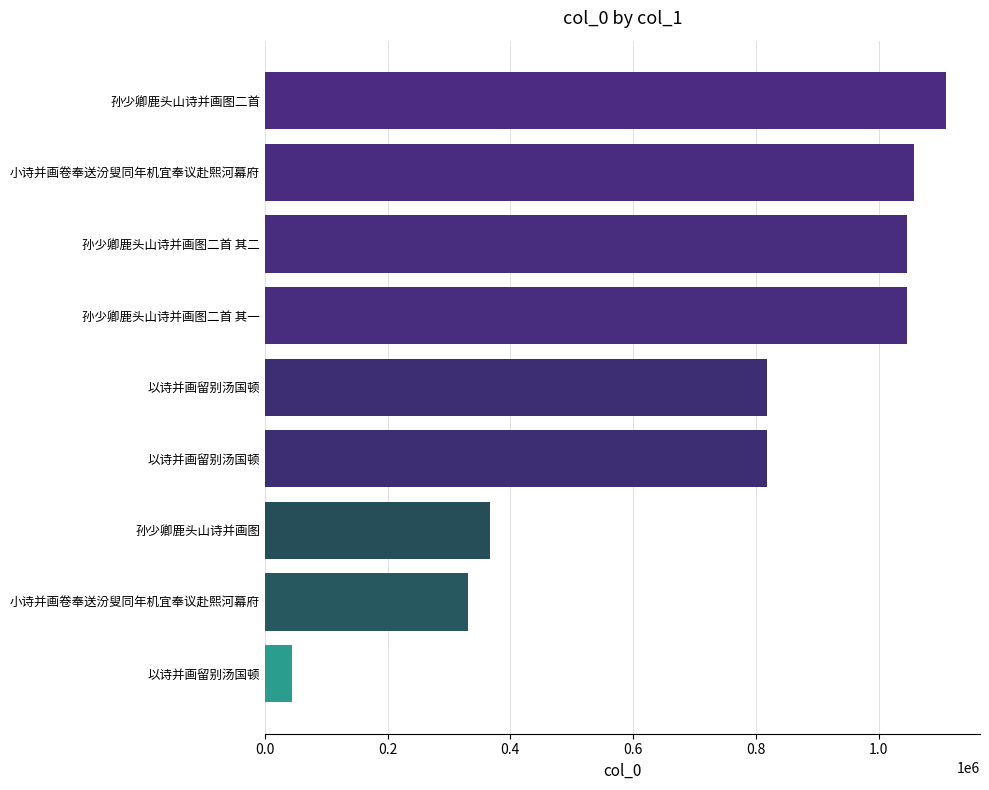

How many series are shown in this chart?

1